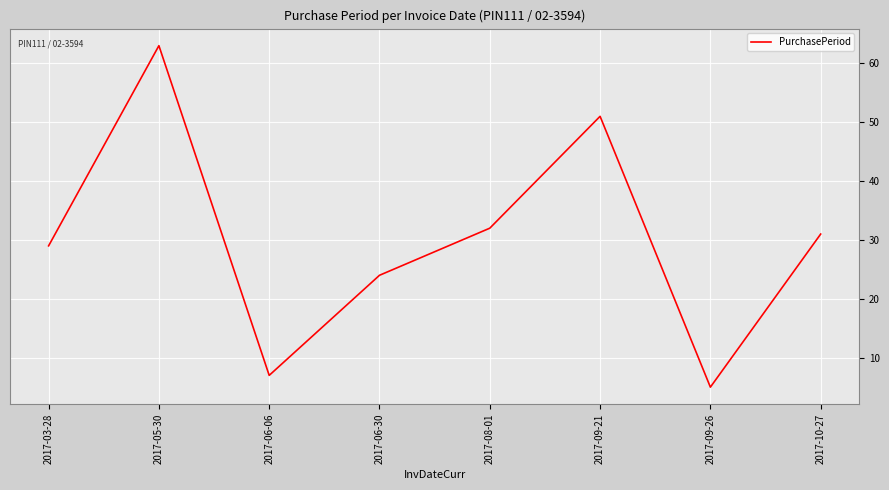

List the labels in order of value, smallest first.

2017-09-26, 2017-06-06, 2017-06-30, 2017-03-28, 2017-10-27, 2017-08-01, 2017-09-21, 2017-05-30